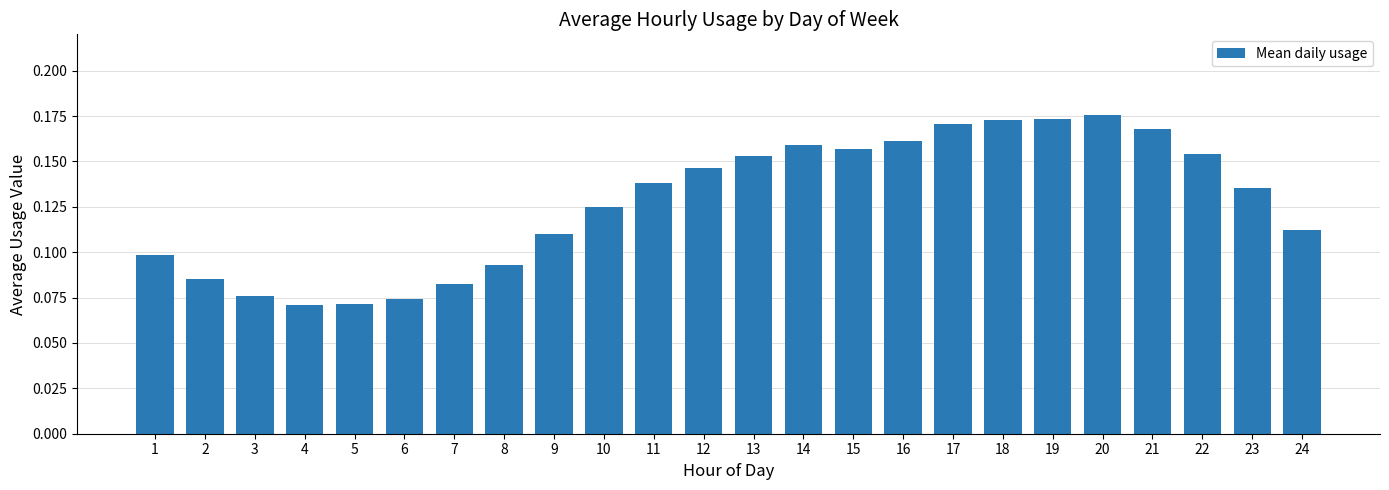

What is the sum of the values at 15 and 13?

0.3